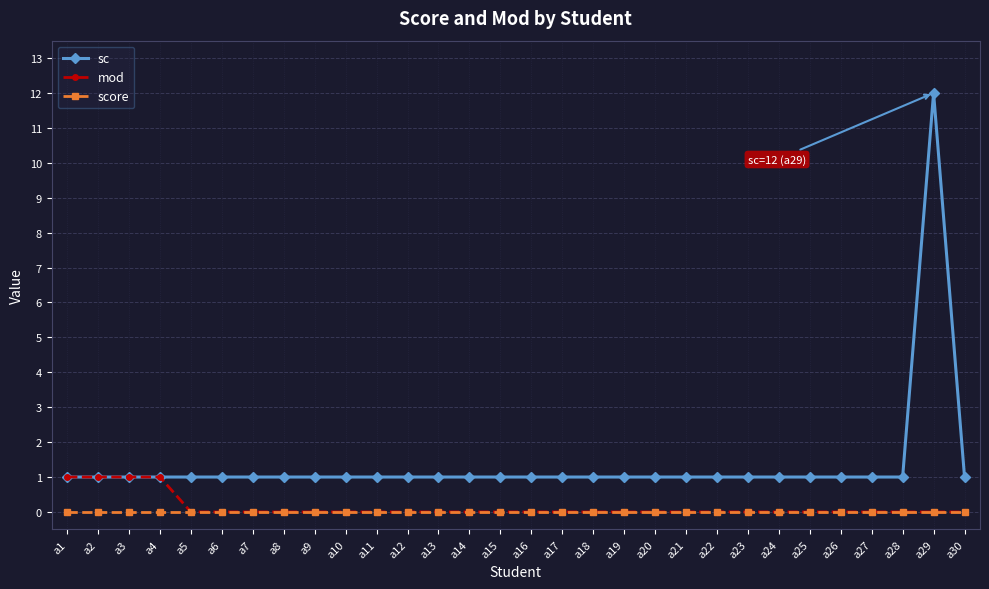

True or false: sc and score intersect in this chart.

False